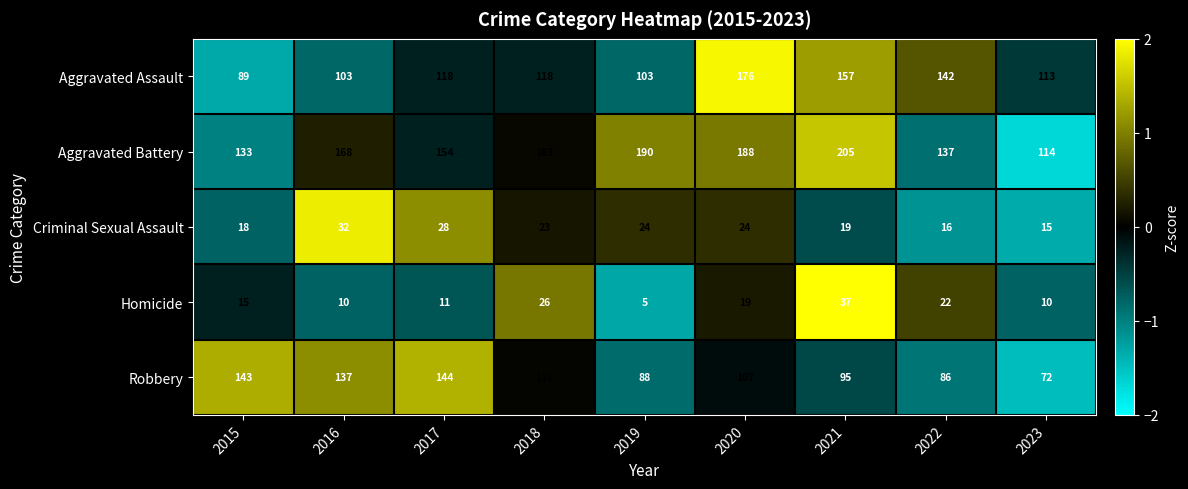

The value of Robbery at 2016 is 43. True or false?

False